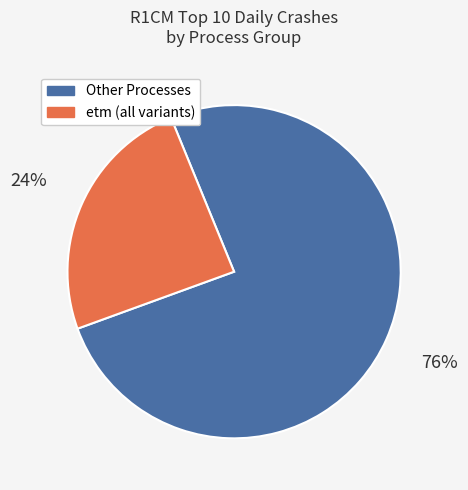

Is it true that etm (all variants) is 24% of the pie?

True